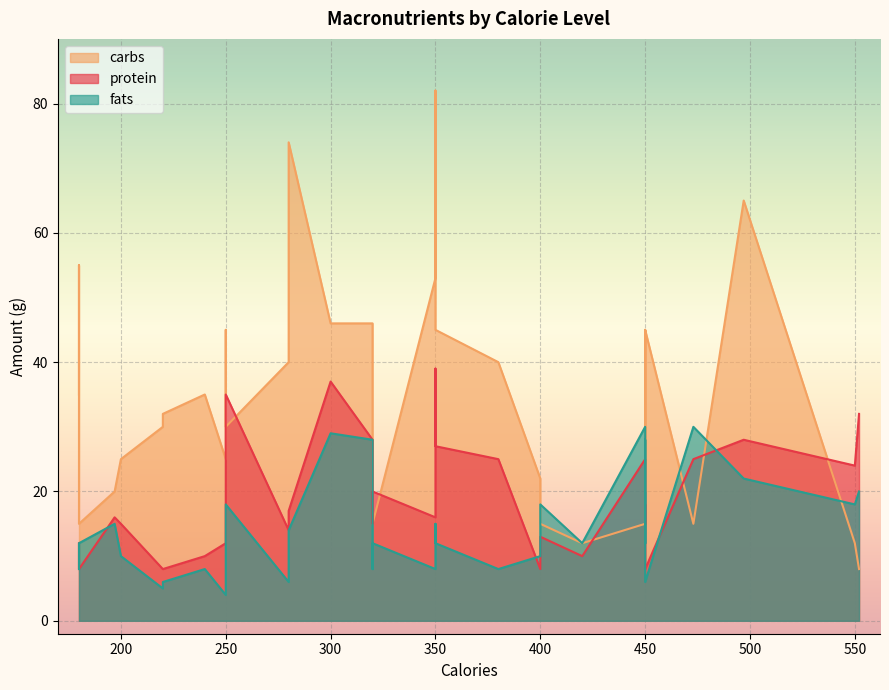

At which label is carbs closest to 45?

250